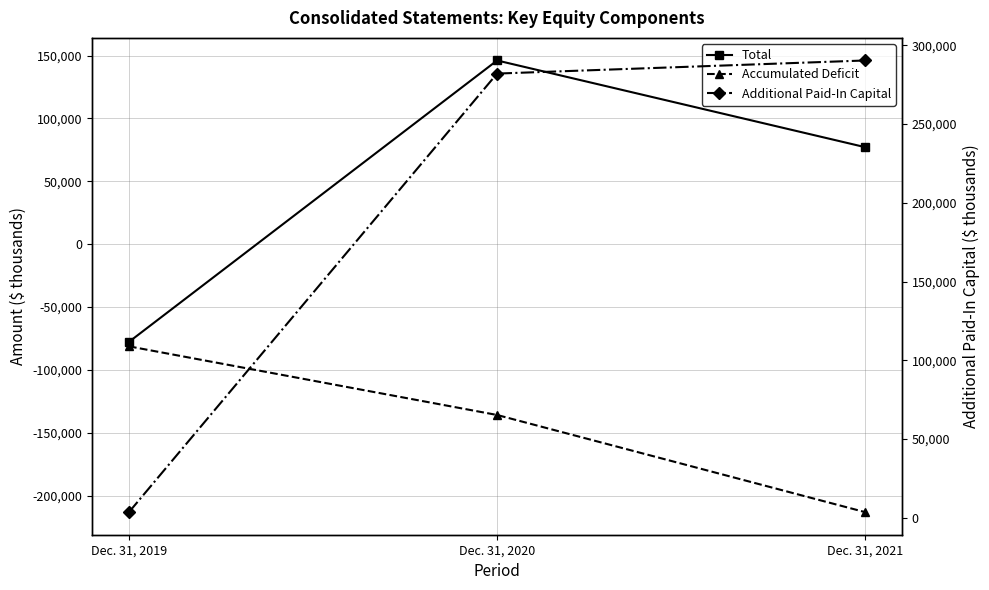

What is the value of the Accumulated Deficit point at the 3rd from the left?

-213239